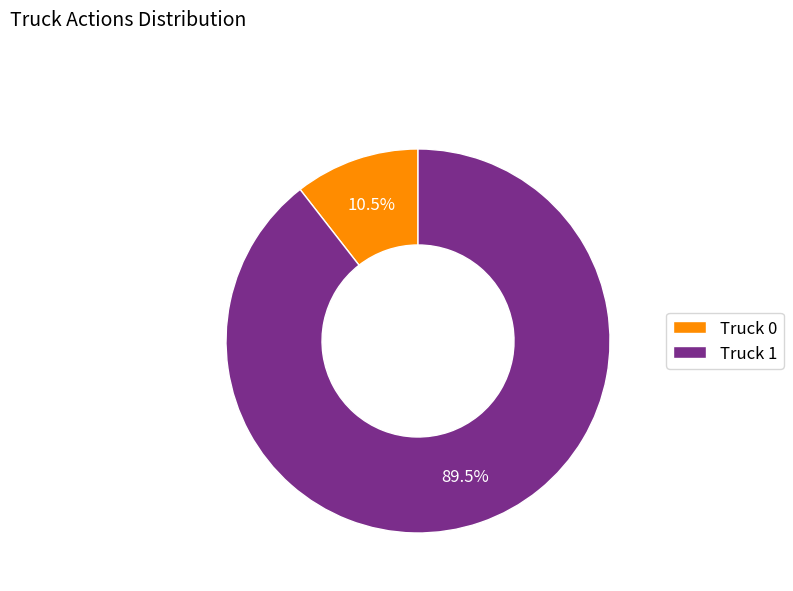

Which category has the biggest portion of the pie?

Truck 1